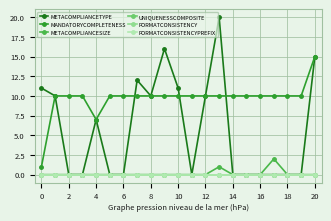

Does the chart have visible grid lines?

Yes